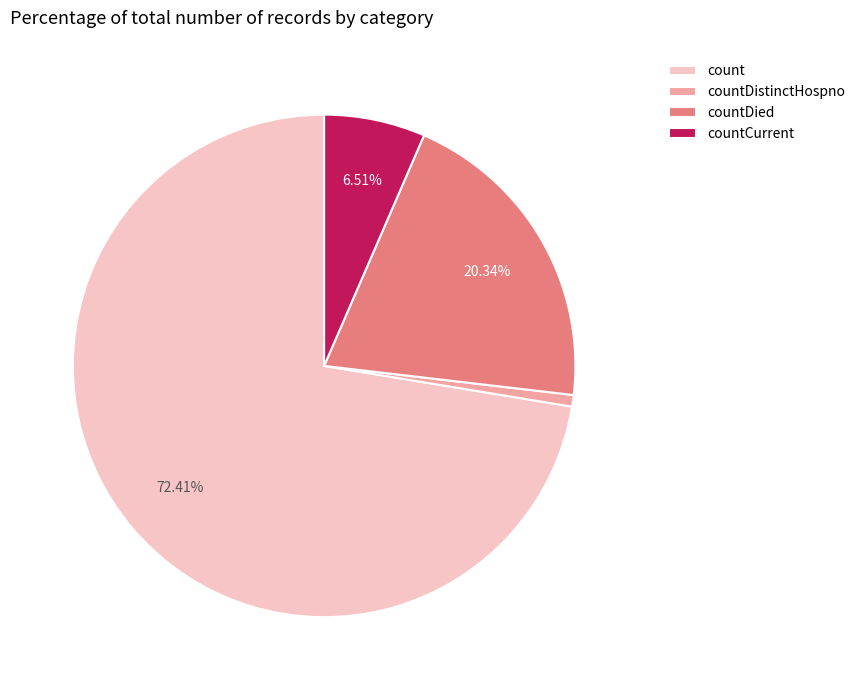

To the nearest percent, what is the difference between the count and countCurrent slice percentages?

66%